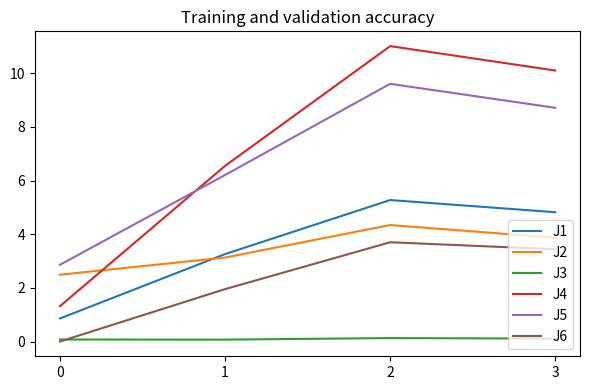

Which category has the highest value in the J2 series?

2